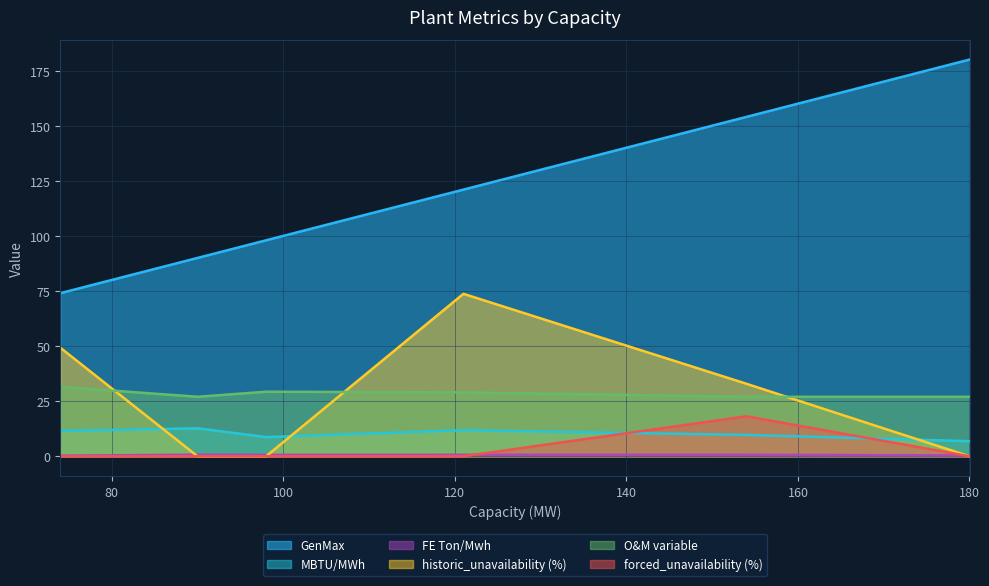

Which series has the largest range (max minus min)?

GenMax